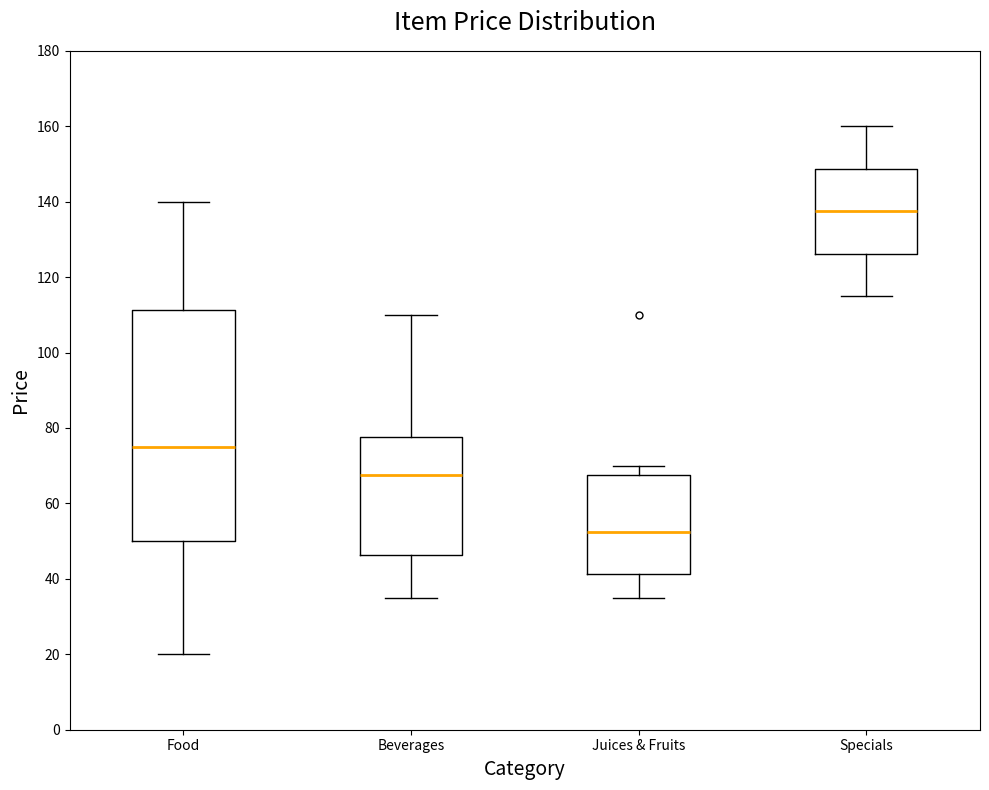

Where does the lower whisker of the box for Juices & Fruits end on the y-axis? The values are not printed on the chart, so give them approximately, as read against the axis.

36